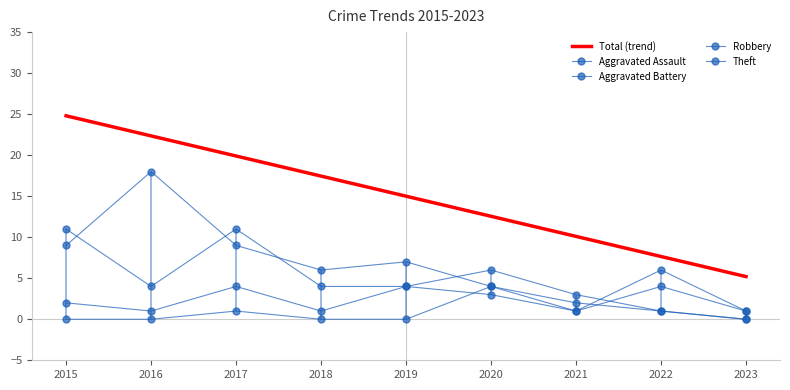

Reading right to left, what are all the values shown in this chart?

Total (trend): 2023=5.2	2022=7.6	2021=10.1	2020=12.5	2019=15.0	2018=17.4	2017=19.9	2016=22.3	2015=24.8
Aggravated Assault: 2023=0.0	2022=1.0	2021=2.0	2020=4.0	2019=0.0	2018=0.0	2017=1.0	2016=0.0	2015=0.0
Aggravated Battery: 2023=1.0	2022=4.0	2021=1.0	2020=3.0	2019=4.0	2018=1.0	2017=4.0	2016=1.0	2015=2.0
Robbery: 2023=0.0	2022=1.0	2021=3.0	2020=6.0	2019=4.0	2018=4.0	2017=11.0	2016=4.0	2015=11.0
Theft: 2023=1.0	2022=6.0	2021=1.0	2020=4.0	2019=7.0	2018=6.0	2017=9.0	2016=18.0	2015=9.0